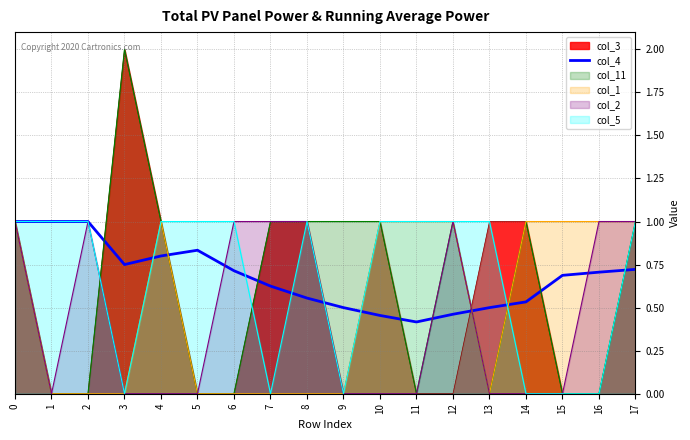

How many interior local peaks (higher than both neighbors) does the data have?

1